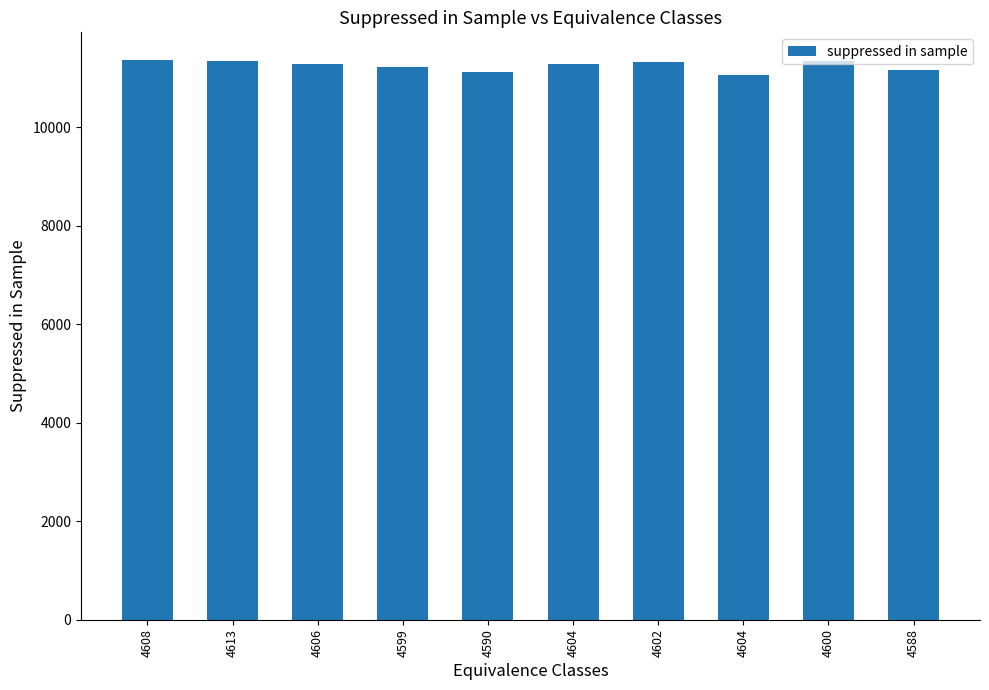

Is it true that the value at 4608 is 11362?

True